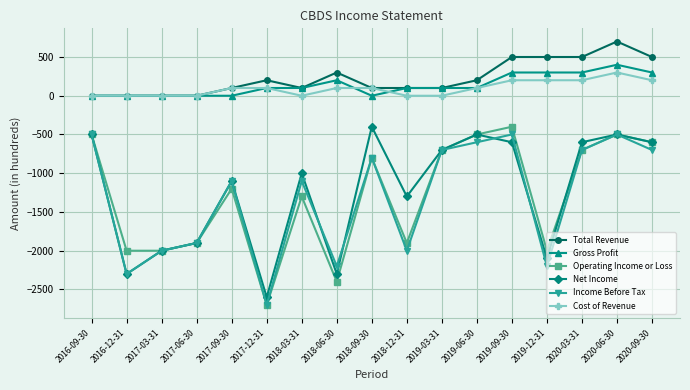

The value of Income Before Tax at 2017-06-30 is -1900. True or false?

True